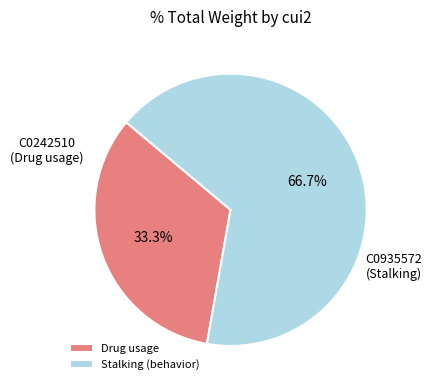

Rank the categories by value from lowest to highest.

Drug usage, Stalking (behavior)